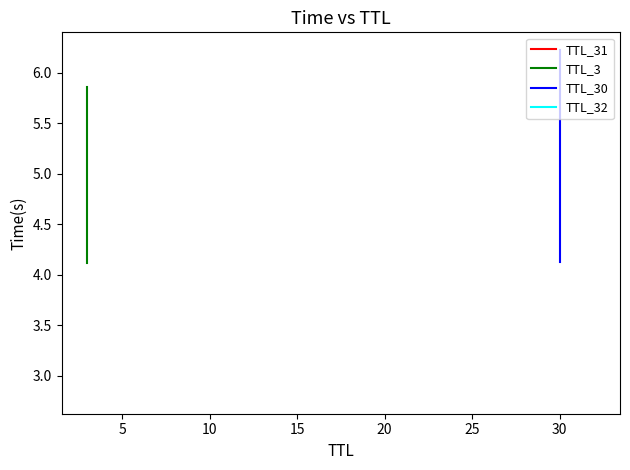

What is the highest value of the TTL_3 series?

5.9